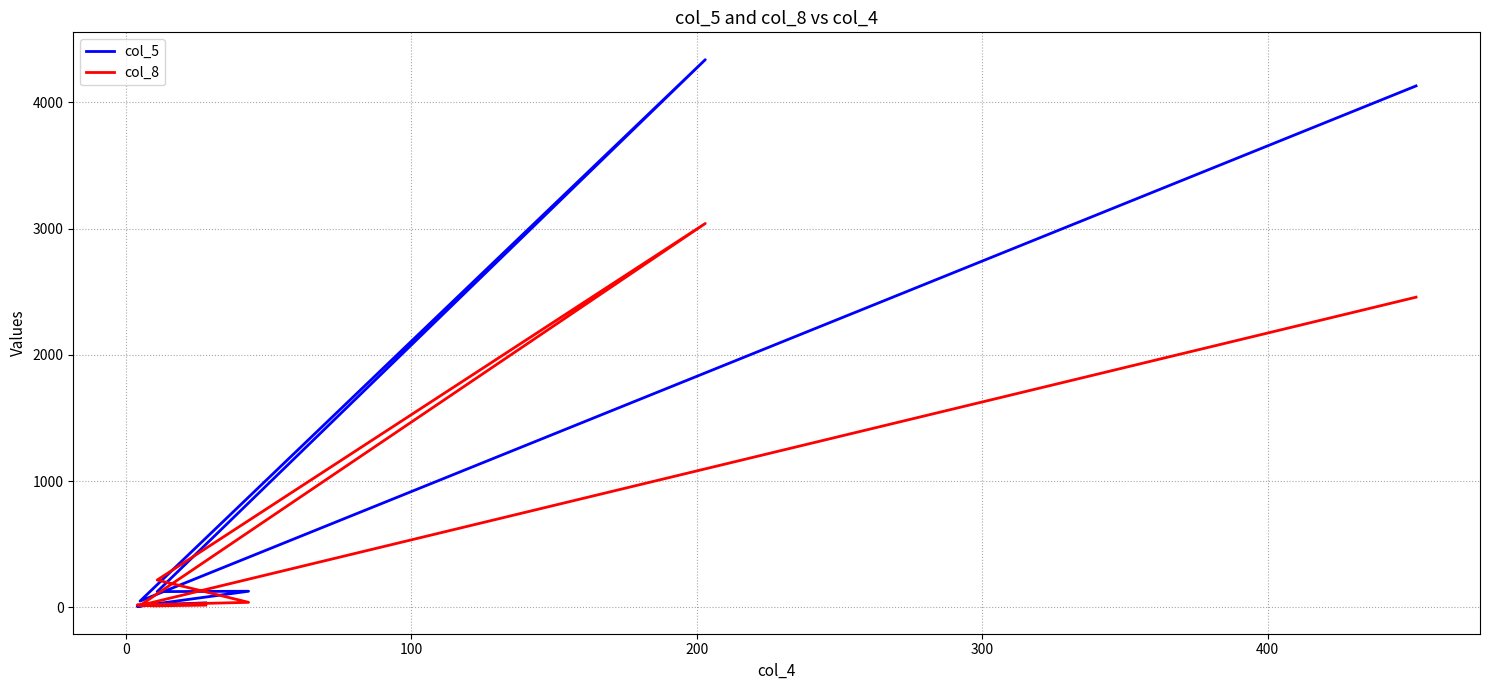

Between 300 and 400, which series saw the biggest shift?

col_5